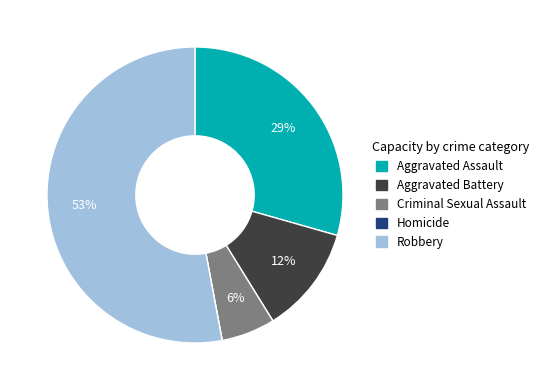

What is the largest slice in the pie chart?

Robbery